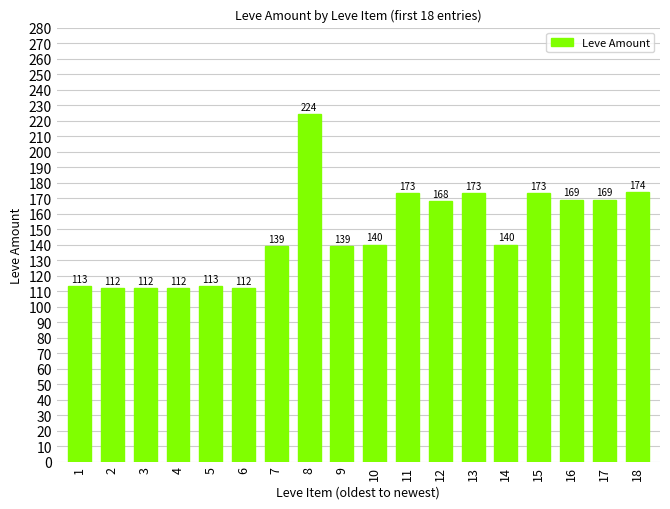

At which label does the data first exceed 140?

8